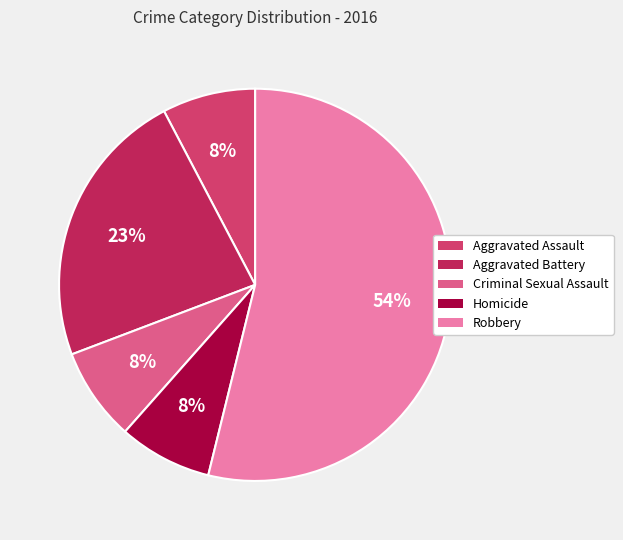

How many slices are in this pie chart?

5